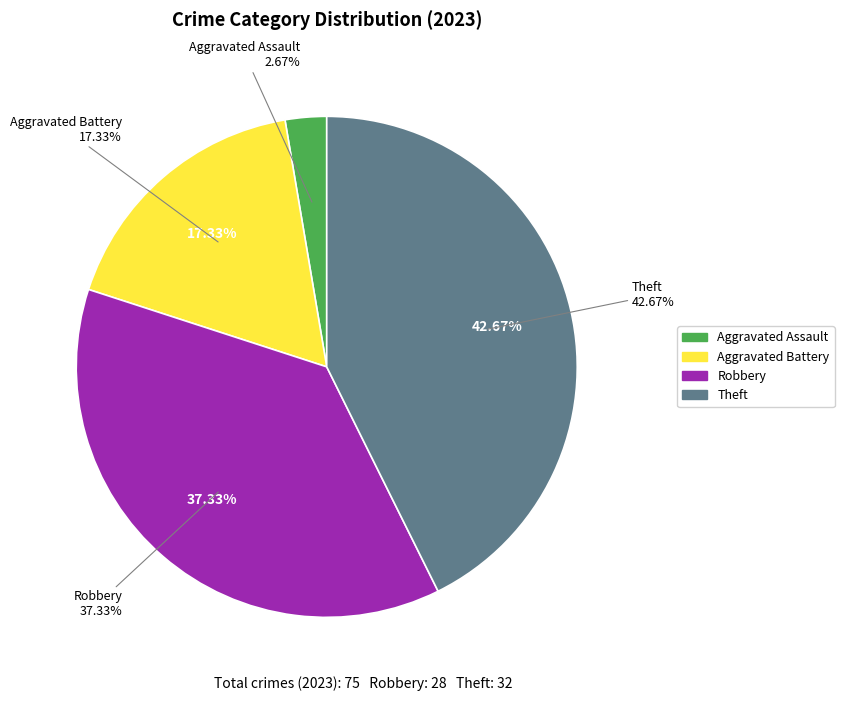

Does Arson account for over 50% of the chart?

No